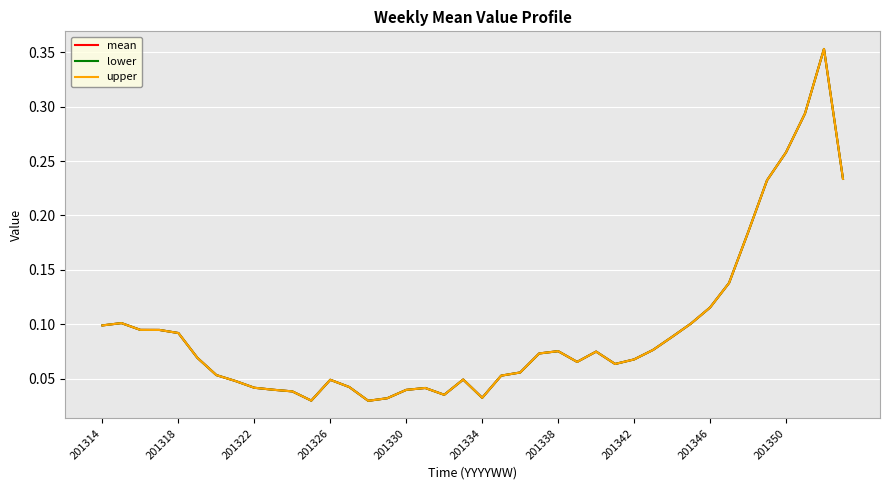

What is the maximum value for lower?

0.4